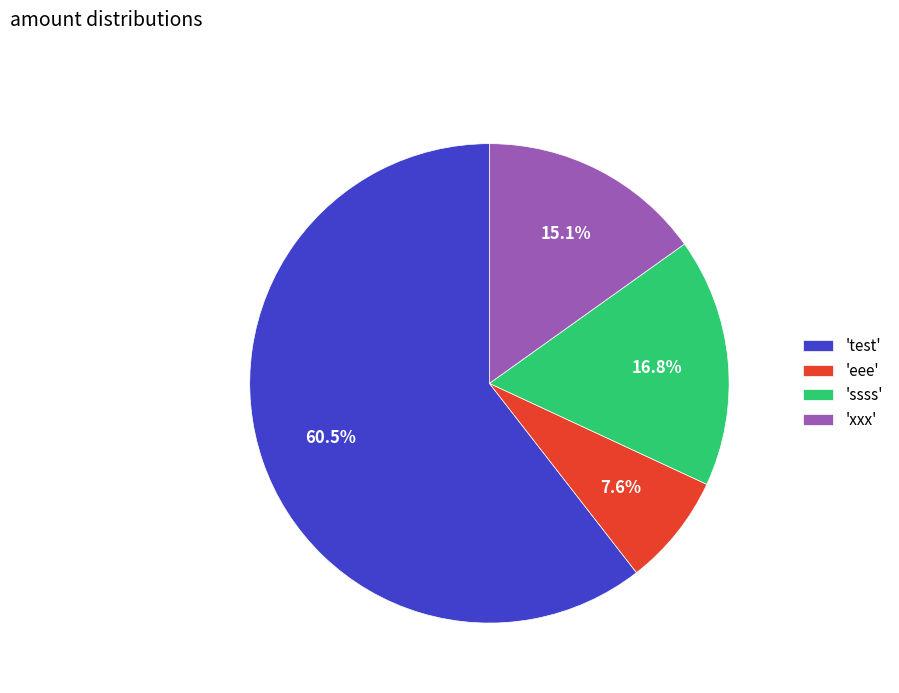

What is the smallest slice in the pie chart?

'eee'